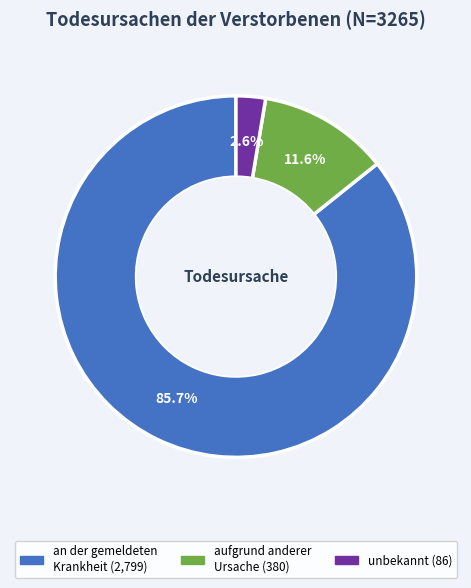

Which has a higher value, aufgrund anderer Ursache or unbekannt?

aufgrund anderer Ursache